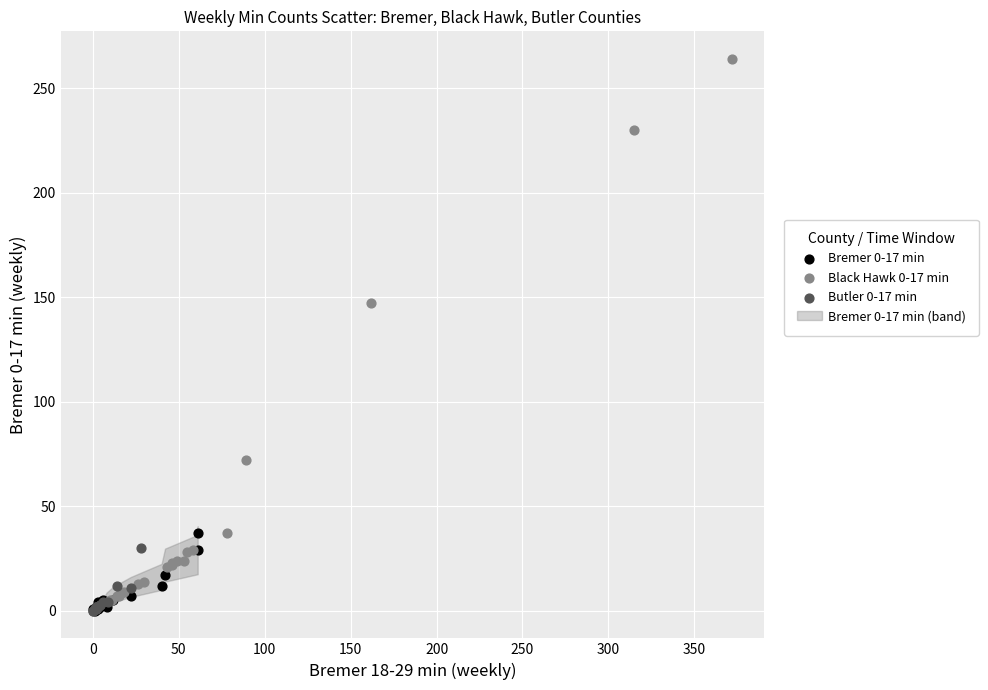

Which series reaches the maximum Y coordinate?

Black Hawk 0-17 min